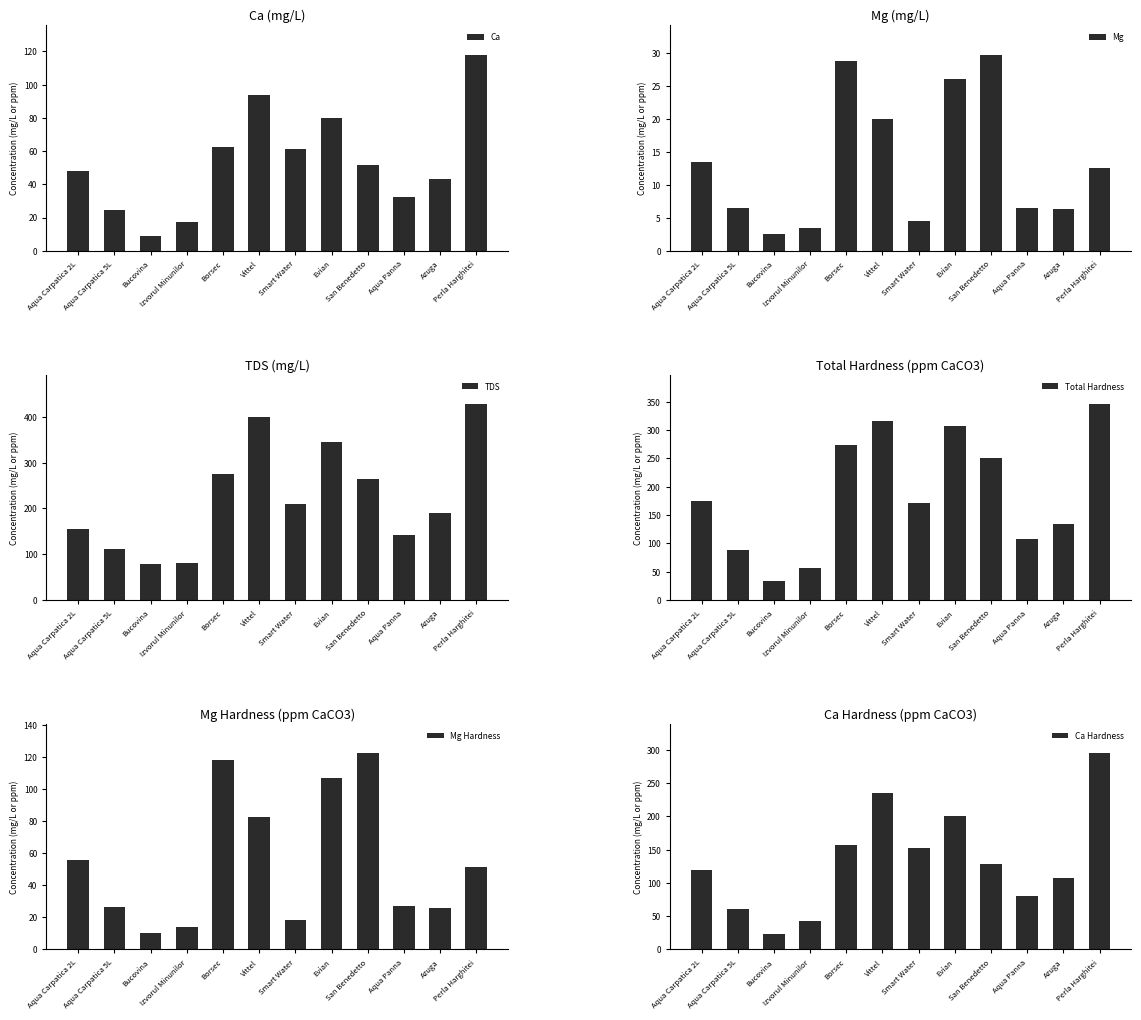

Reading right to left, extract all data points from this chart.

Ca: Perla Harghitei=118.0	Azuga=43.2	Aqua Panna=32.2	San Benedetto=51.4	Evian=80.0	Smart Water=61.0	Vittel=94.0	Borsec=62.6	Izvorul Minunilor=17.2	Bucovina=9.1	Aqua Carpatica 5L=24.4	Aqua Carpatica 2L=47.9
Mg: Perla Harghitei=12.5	Azuga=6.3	Aqua Panna=6.5	San Benedetto=29.7	Evian=26.0	Smart Water=4.5	Vittel=20.0	Borsec=28.7	Izvorul Minunilor=3.5	Bucovina=2.5	Aqua Carpatica 5L=6.5	Aqua Carpatica 2L=13.5
TDS: Perla Harghitei=428.0	Azuga=191.0	Aqua Panna=141.0	San Benedetto=264.0	Evian=345.0	Smart Water=209.0	Vittel=400.0	Borsec=275.0	Izvorul Minunilor=81.4	Bucovina=78.0	Aqua Carpatica 5L=112.0	Aqua Carpatica 2L=155.0
Total Hardness: Perla Harghitei=346.1	Azuga=133.8	Aqua Panna=107.2	San Benedetto=250.7	Evian=306.8	Smart Water=170.8	Vittel=317.1	Borsec=274.5	Izvorul Minunilor=57.2	Bucovina=33.1	Aqua Carpatica 5L=87.7	Aqua Carpatica 2L=175.2
Mg Hardness: Perla Harghitei=51.5	Azuga=25.9	Aqua Panna=26.8	San Benedetto=122.3	Evian=107.1	Smart Water=18.5	Vittel=82.4	Borsec=118.2	Izvorul Minunilor=14.2	Bucovina=10.3	Aqua Carpatica 5L=26.7	Aqua Carpatica 2L=55.6
Ca Hardness: Perla Harghitei=294.6	Azuga=107.9	Aqua Panna=80.4	San Benedetto=128.3	Evian=199.8	Smart Water=152.3	Vittel=234.7	Borsec=156.2	Izvorul Minunilor=42.9	Bucovina=22.8	Aqua Carpatica 5L=60.9	Aqua Carpatica 2L=119.6